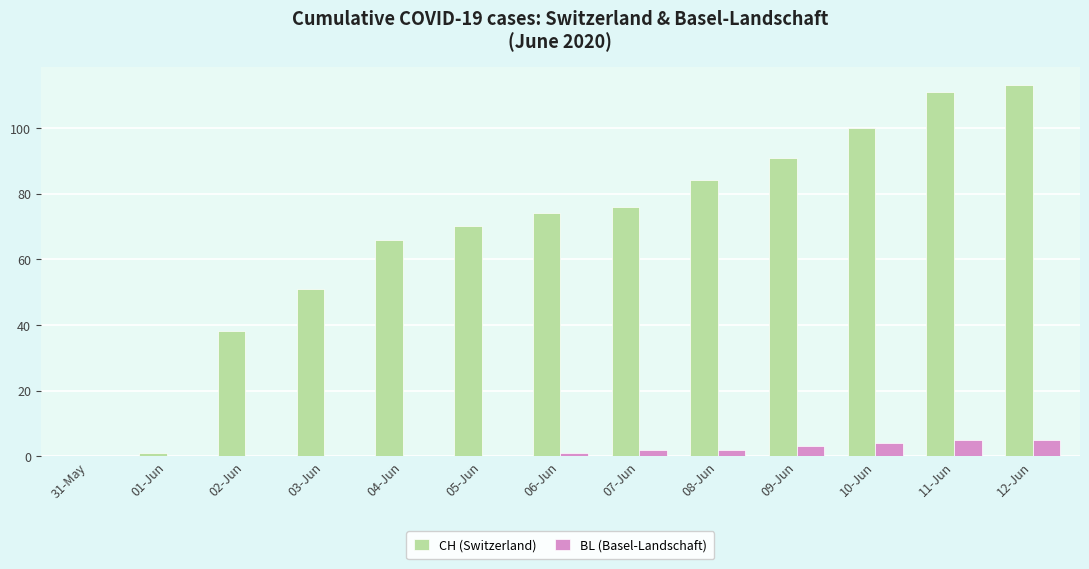

The value of CH (Switzerland) at 04-Jun is 17. True or false?

False